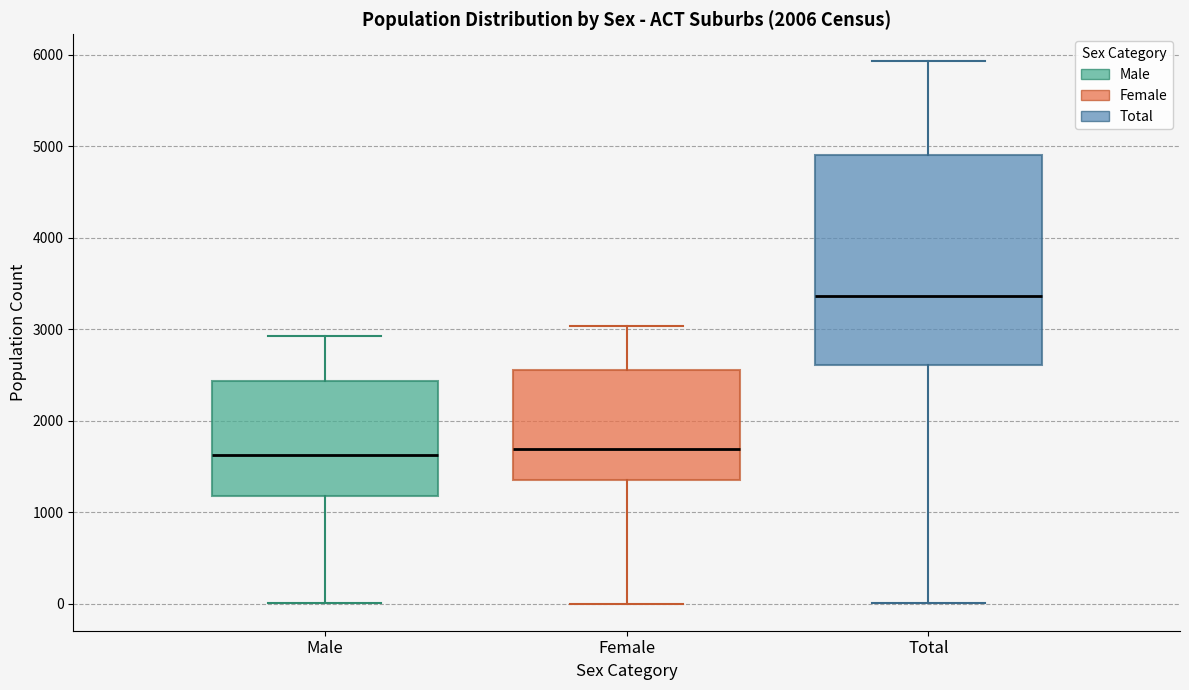

Reading left to right, read every box against the y-axis: the position of its median line, the range the box covers, and the ends of its whiskers. The values are not printed on the chart, so give them approximately, as read against the axis.

Male: median 1600, box 1200 to 2400, whiskers 0 to 2900
Female: median 1700, box 1400 to 2600, whiskers 0 to 3000
Total: median 3400, box 2600 to 4900, whiskers 0 to 5900